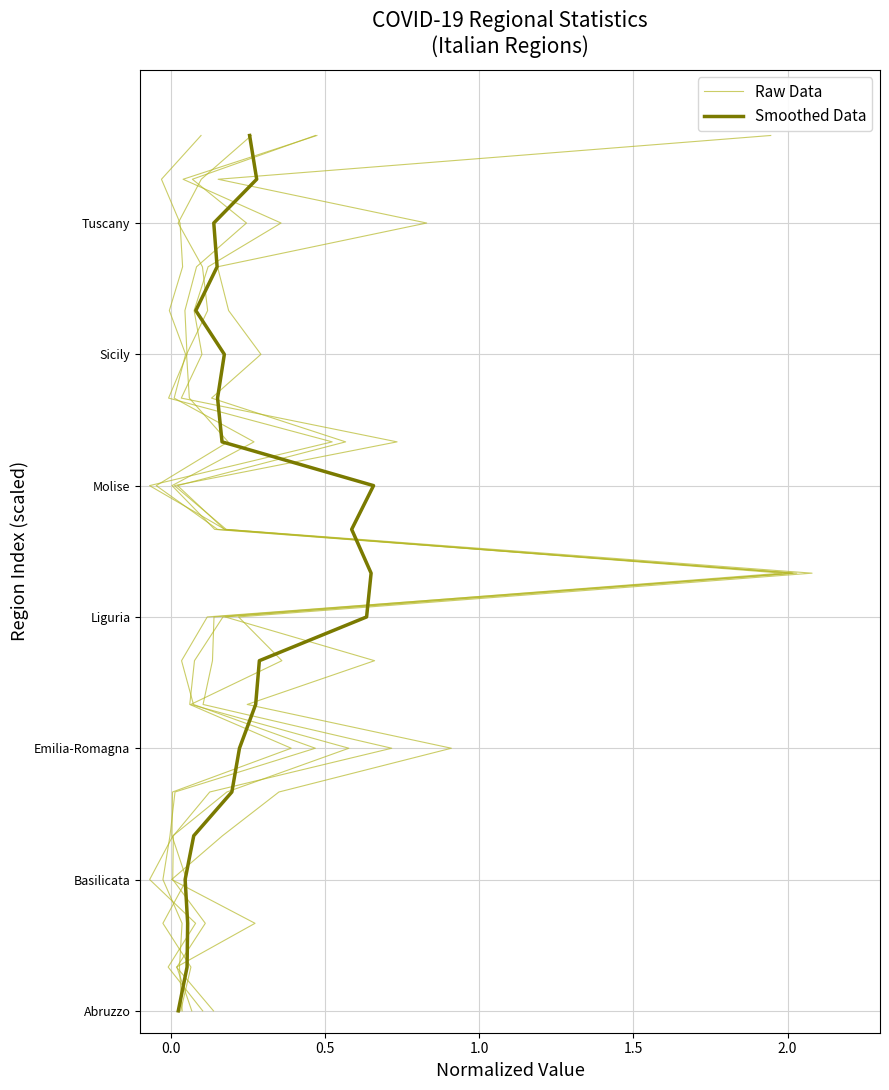

What is the label of the 10th point from the left?

9